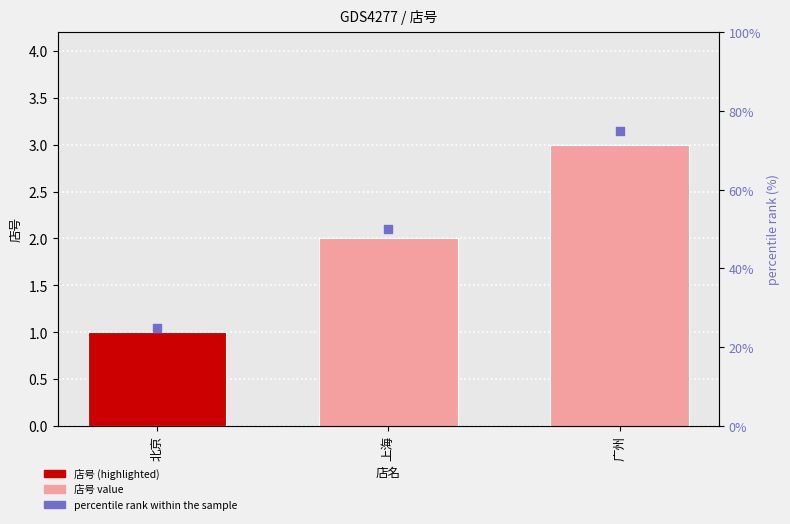

What is the total value across all series at 北京?

26